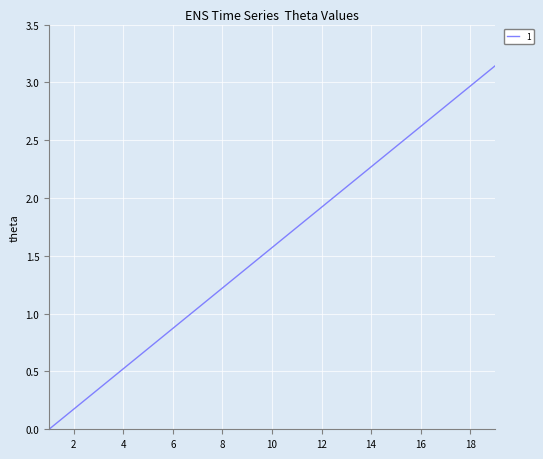

Which category has the highest value across all series?

19